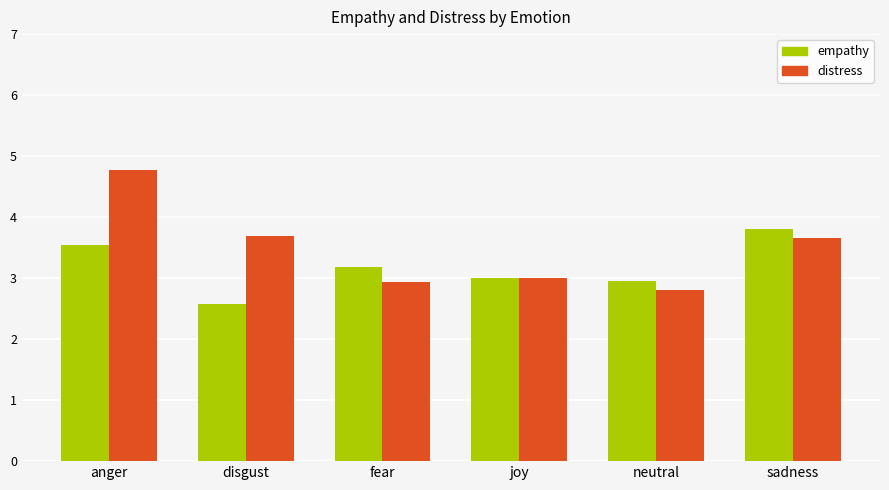

What is the smallest value displayed?

2.6